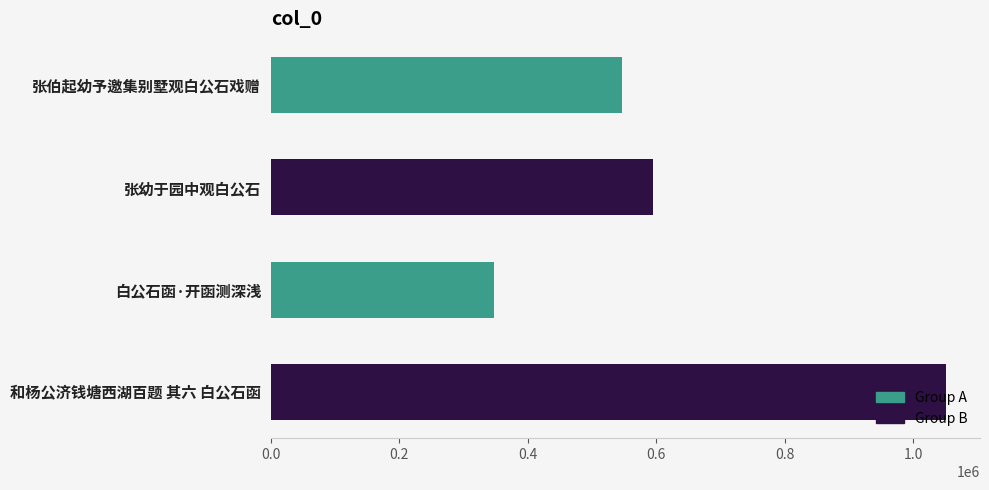

What is the minimum value shown in the chart?

348042